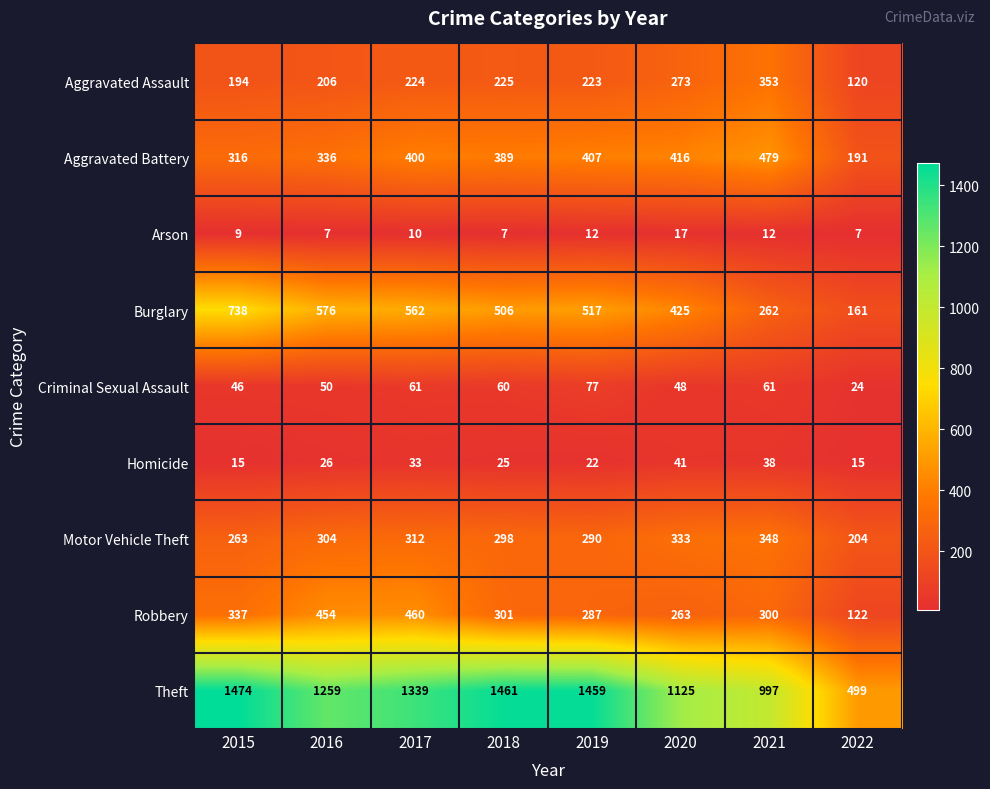

Which series has the largest total across all categories?

Theft